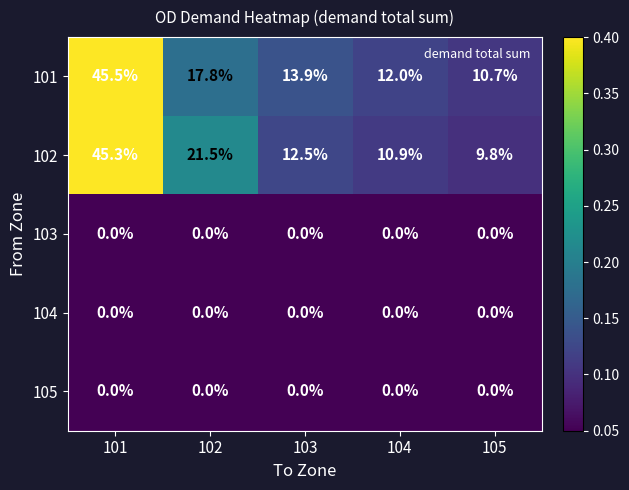

How many data points does each series have?

5